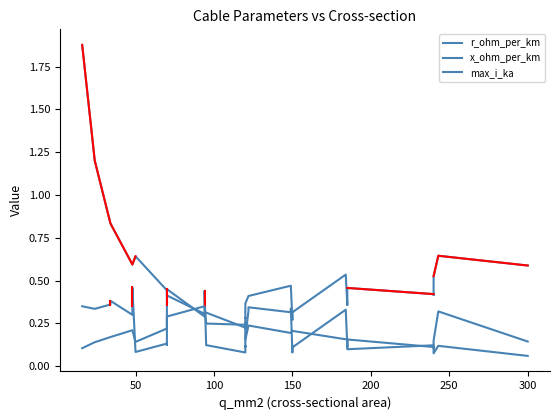

The r_ohm_per_km series shows 0.3 at 200. True or false?

False